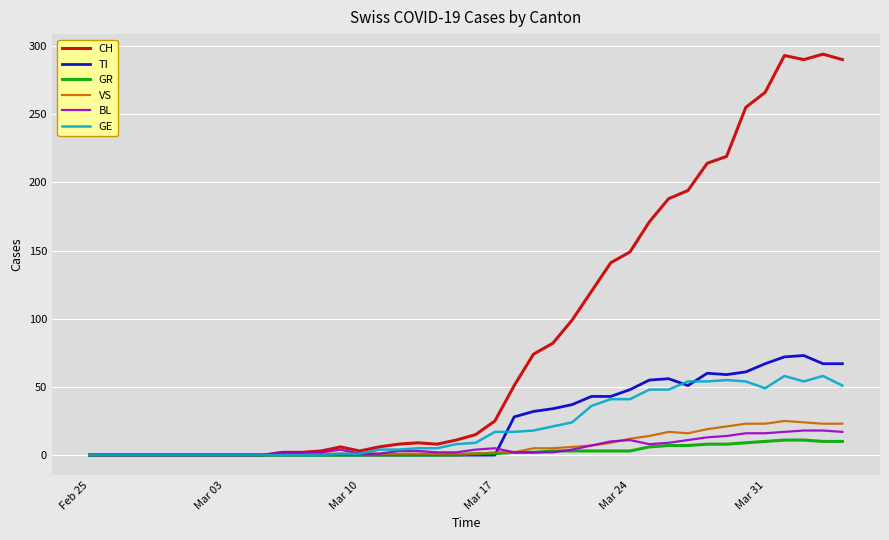

Which series has the largest range (max minus min)?

CH